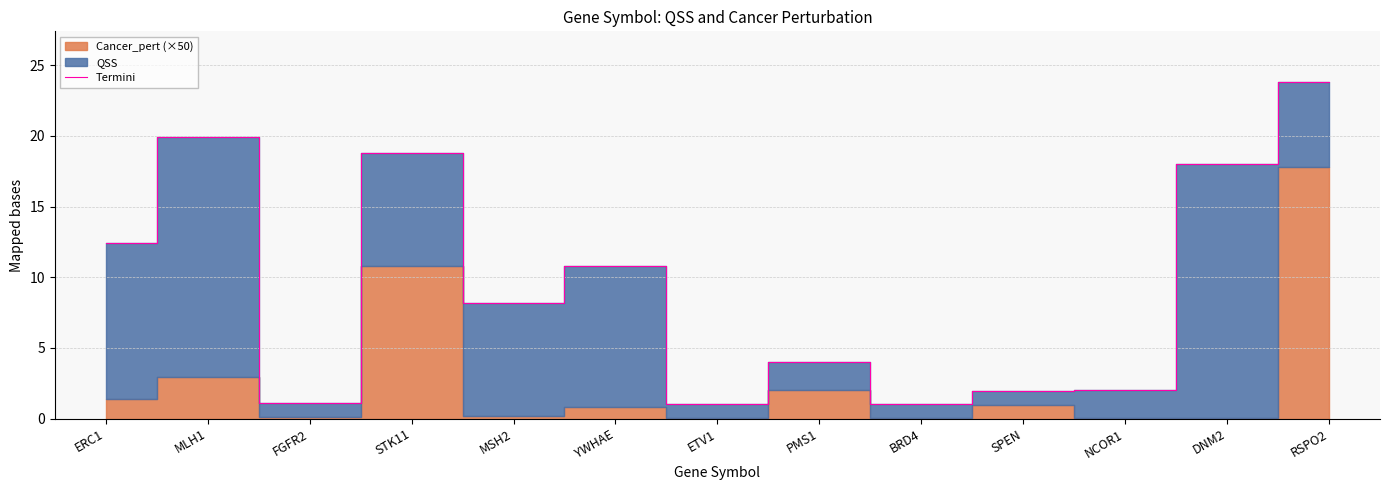

What is the difference between the second highest and second lowest values?

18.9